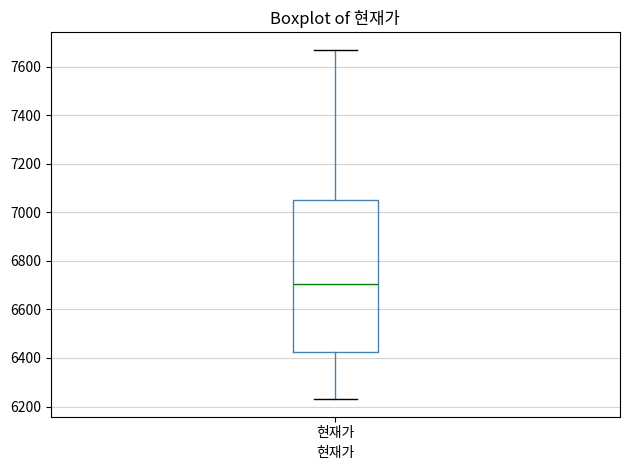

Read this box plot against the y-axis: the position of the median line, the range covered by the box, and the ends of both whiskers. The values are not printed on the chart, so give them approximately, as read against the axis.

median 6700, box 6420 to 7060, whiskers 6240 to 7680